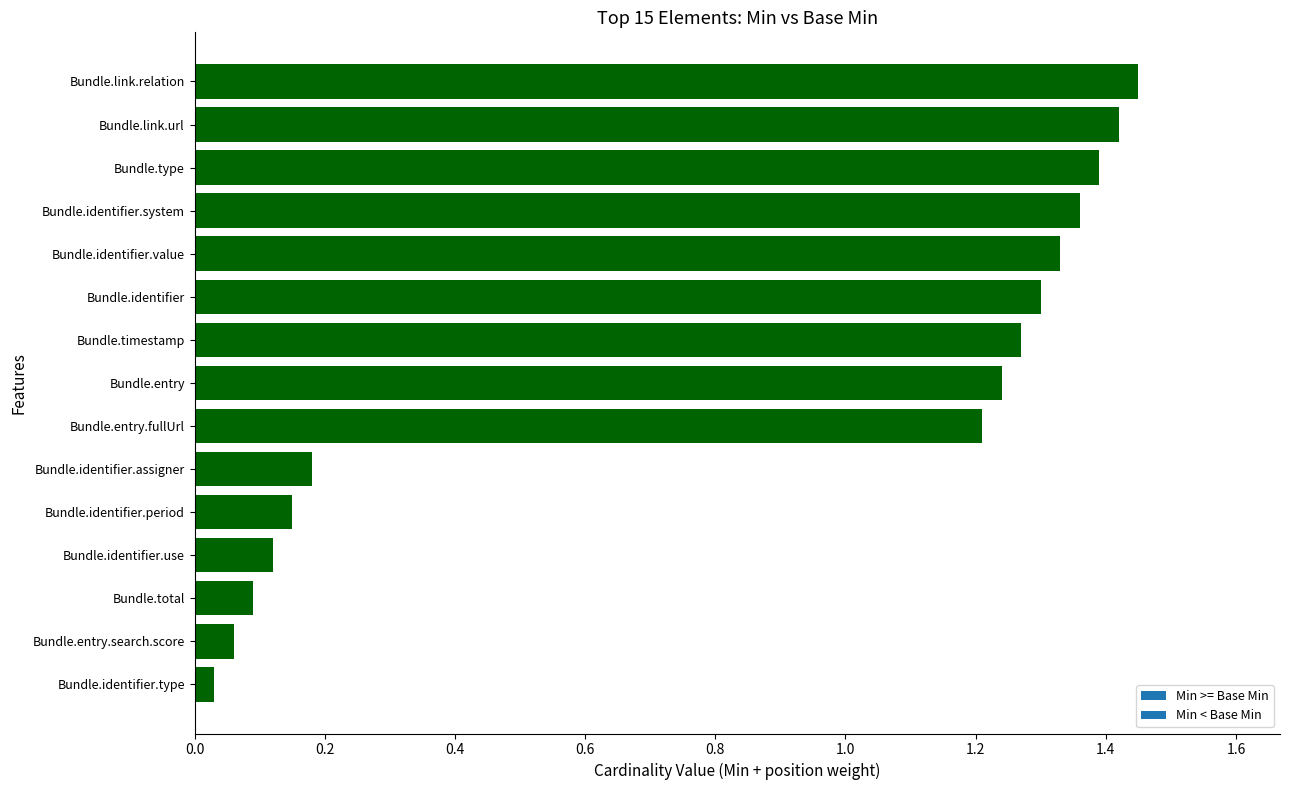

Are the bars grouped side by side (vs. stacked)?

No